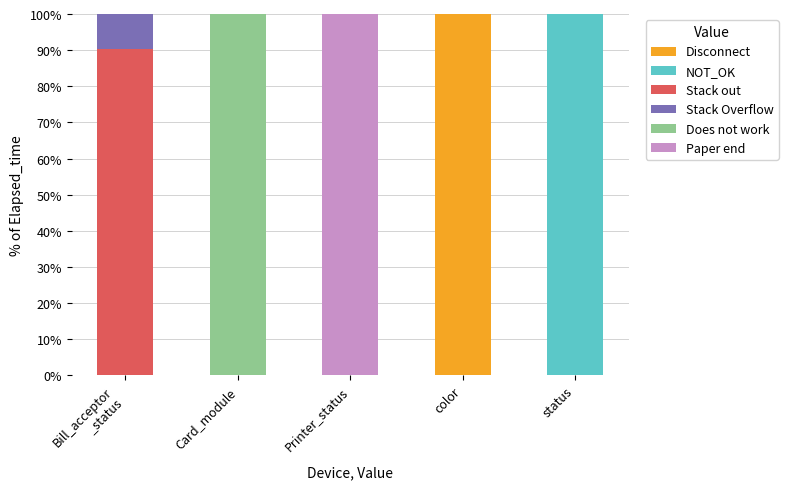

What is the sum of the Disconnect values at color and Card_module?

100.0